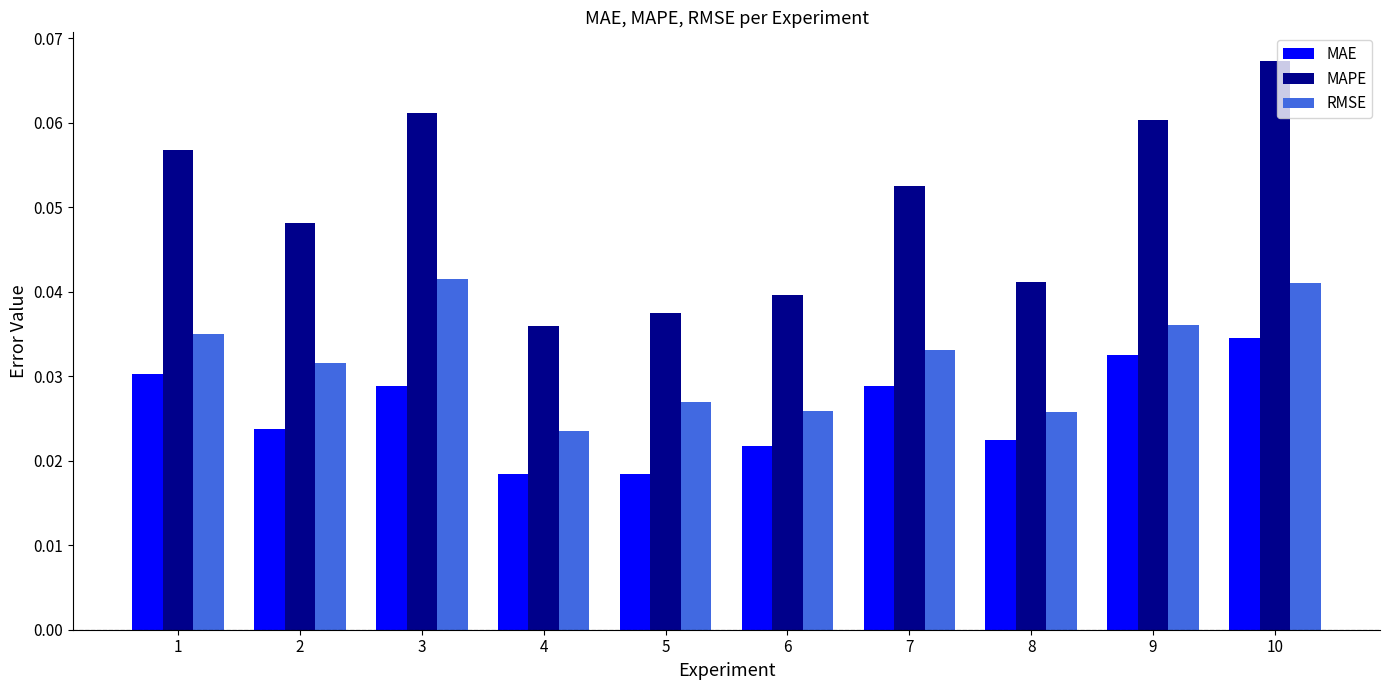

How many groups of bars are there?

10